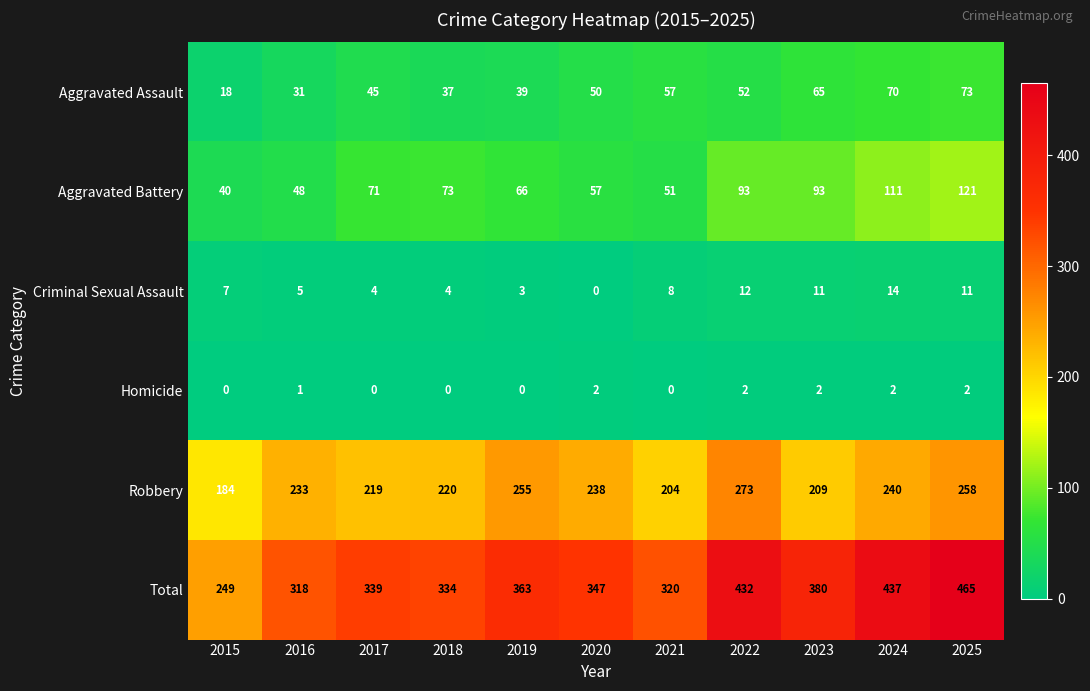

What is the total value across all series at 2022?

864